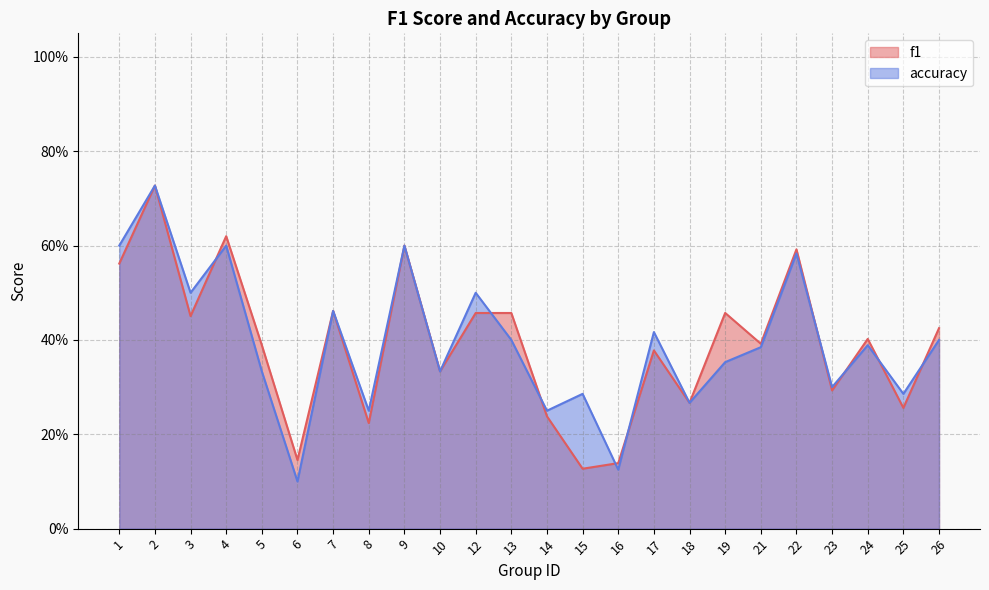

Reading right to left, transcribe all the data shown in this chart.

f1: 26=0.4	25=0.3	24=0.4	23=0.3	22=0.6	21=0.4	19=0.5	18=0.3	17=0.4	16=0.1	15=0.1	14=0.2	13=0.5	12=0.5	10=0.3	9=0.6	8=0.2	7=0.5	6=0.1	5=0.4	4=0.6	3=0.5	2=0.7	1=0.6
accuracy: 26=0.4	25=0.3	24=0.4	23=0.3	22=0.6	21=0.4	19=0.4	18=0.3	17=0.4	16=0.1	15=0.3	14=0.2	13=0.4	12=0.5	10=0.3	9=0.6	8=0.2	7=0.5	6=0.1	5=0.3	4=0.6	3=0.5	2=0.7	1=0.6